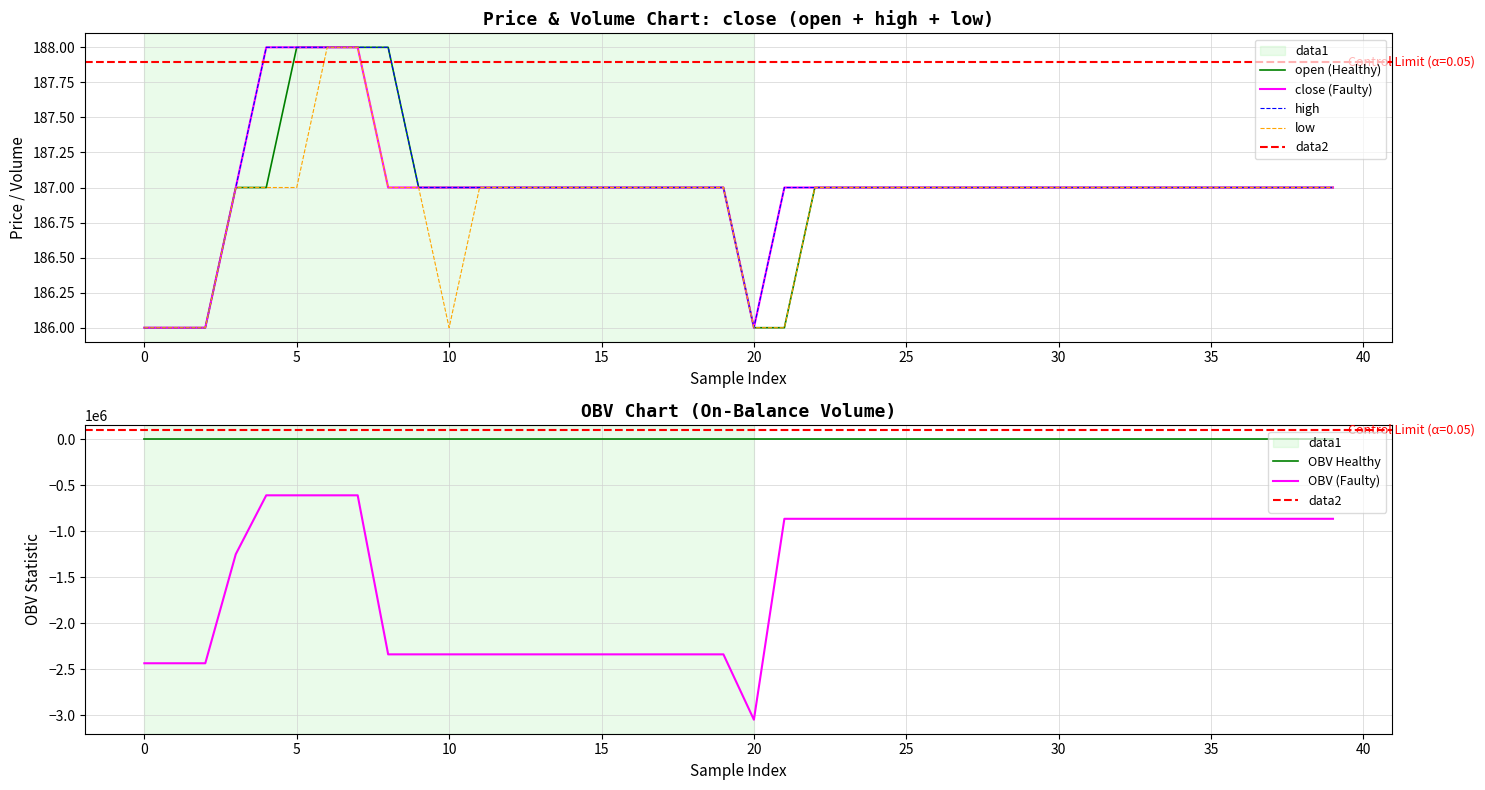

What are all the series names shown in the legend?

open, close, high, low, OBV